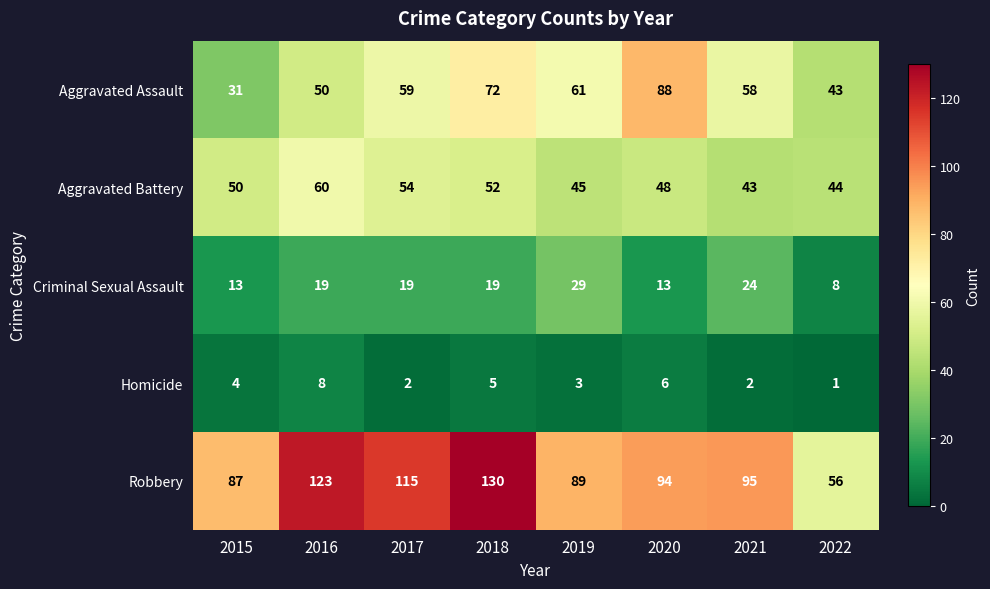

What is the sum of the Criminal Sexual Assault values at 2015 and 2022?

21